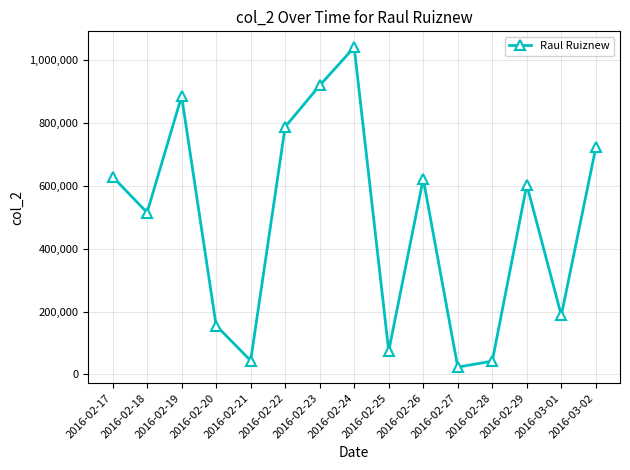

Which label corresponds to the largest value in the chart?

2016-02-24